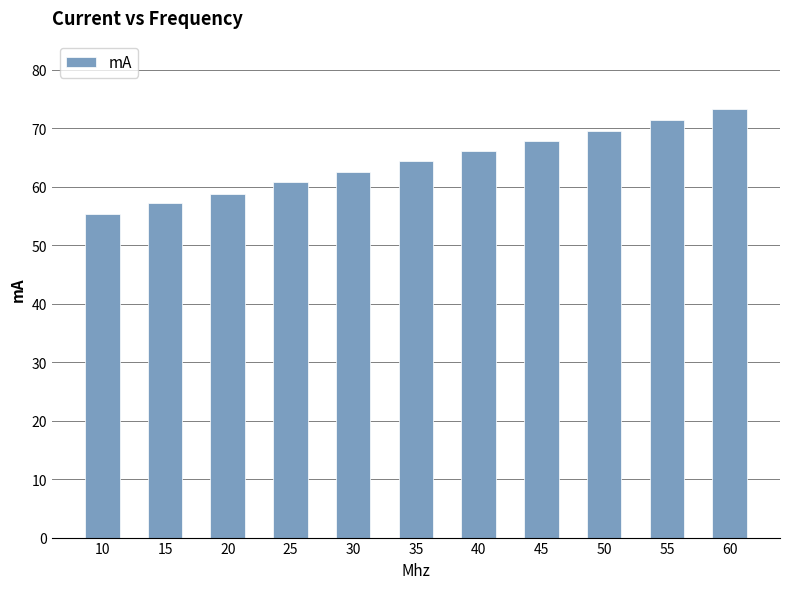

Count the number of values greater than 64.

6